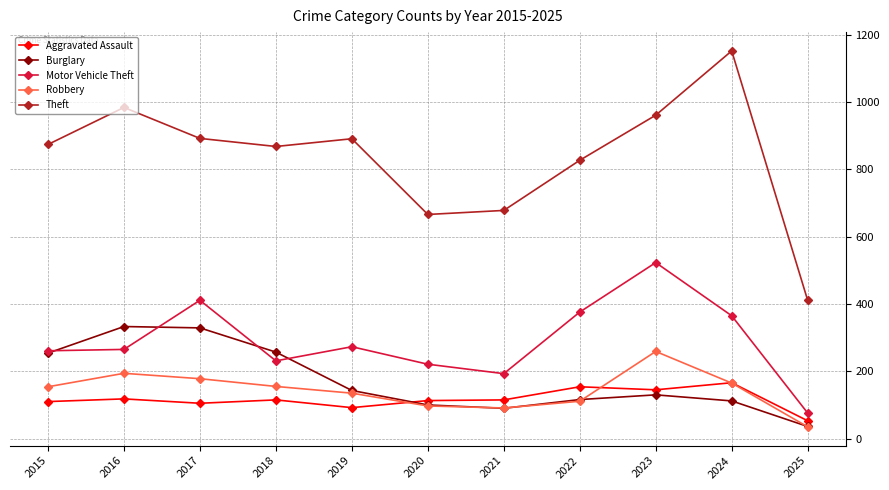

True or false: Theft and Burglary cross at least once.

False